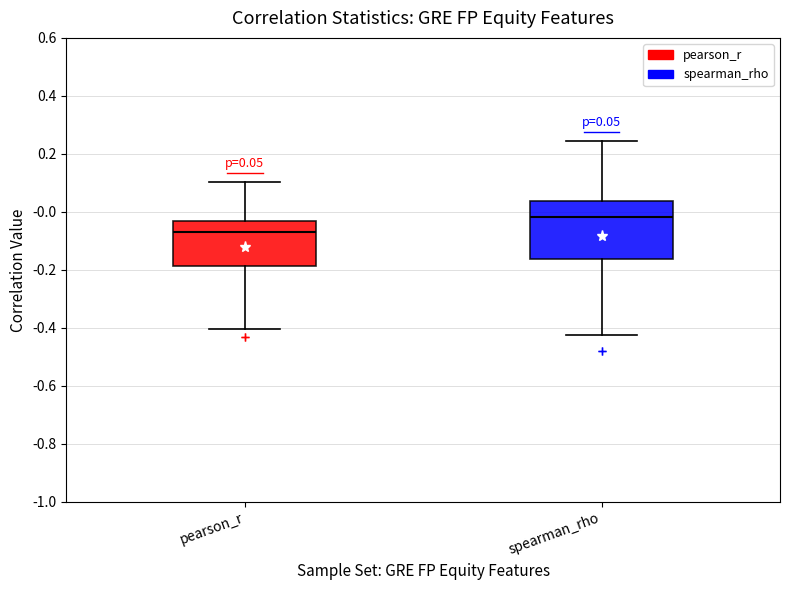

Which box has the lowest median line?

pearson_r